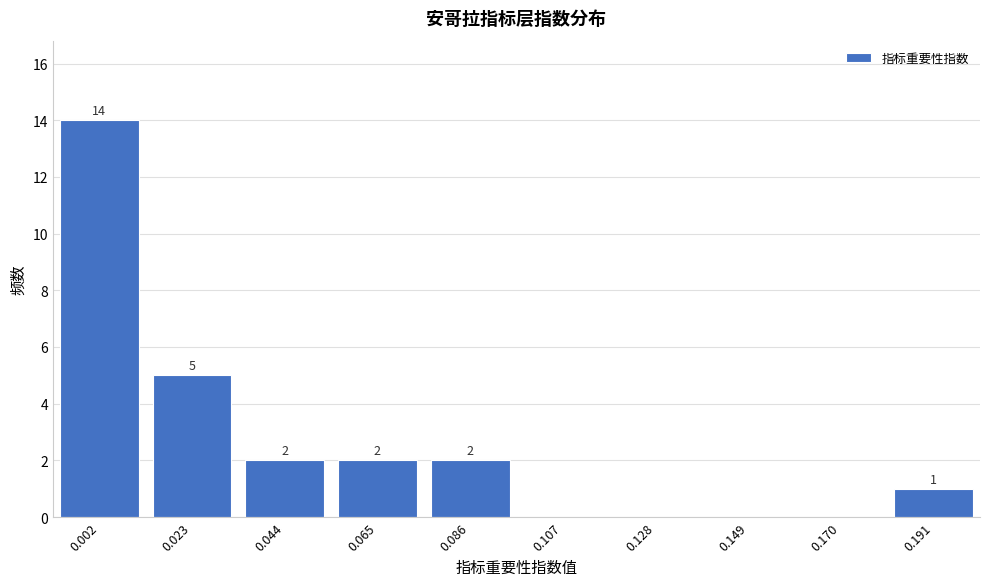

Reading left to right, what are all the values shown in this chart?

0.002=14	0.023=5	0.044=2	0.065=2	0.086=2	0.107=0	0.128=0	0.149=0	0.170=0	0.191=1